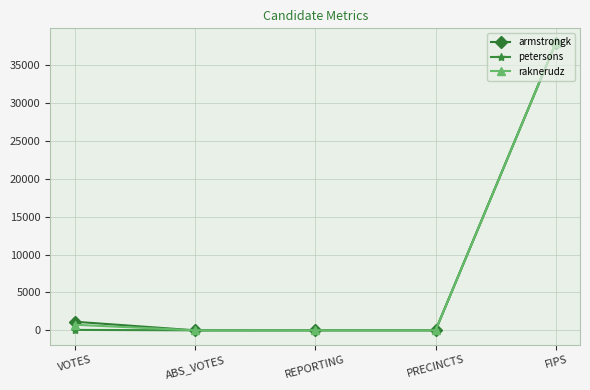

Does the chart display data point markers on the line(s)?

Yes